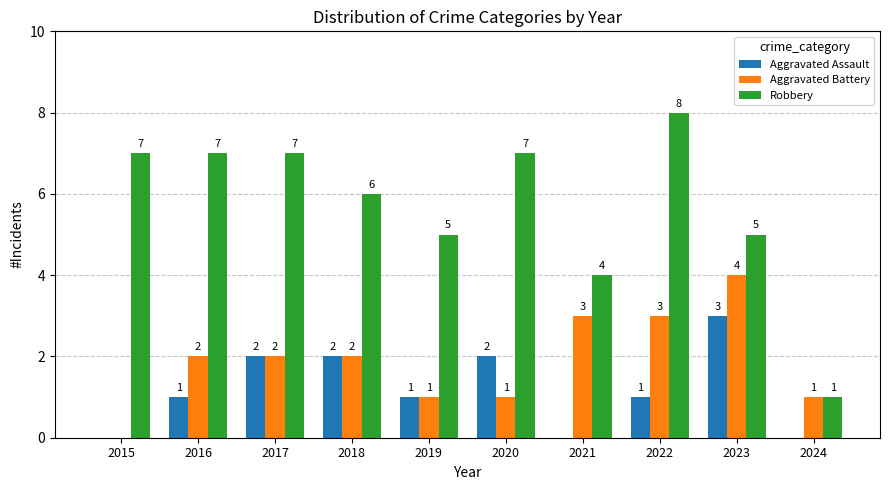

Which series has the largest range (max minus min)?

Robbery